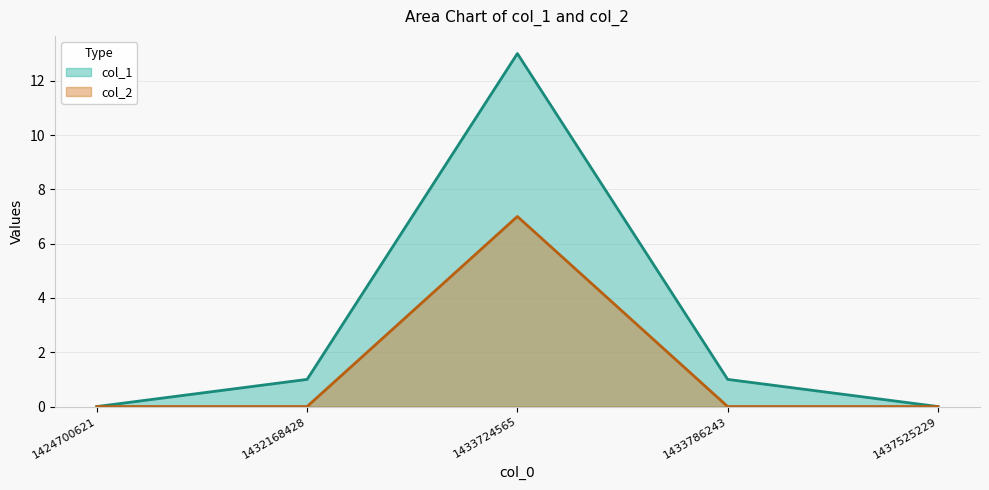

True or false: col_2 and col_1 intersect in this chart.

False